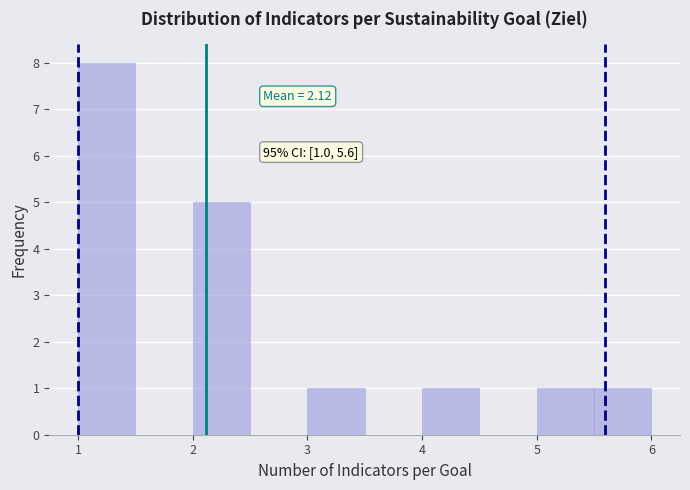

Over which range of the x-axis is the bar tallest?

1.0 to 1.5